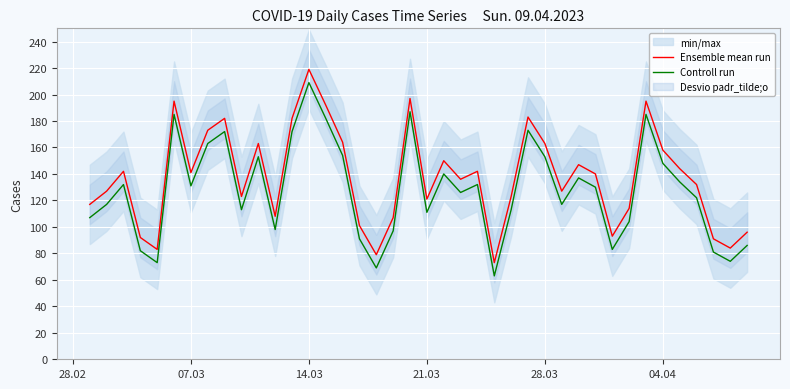

What is the minimum value for Controll run?

63